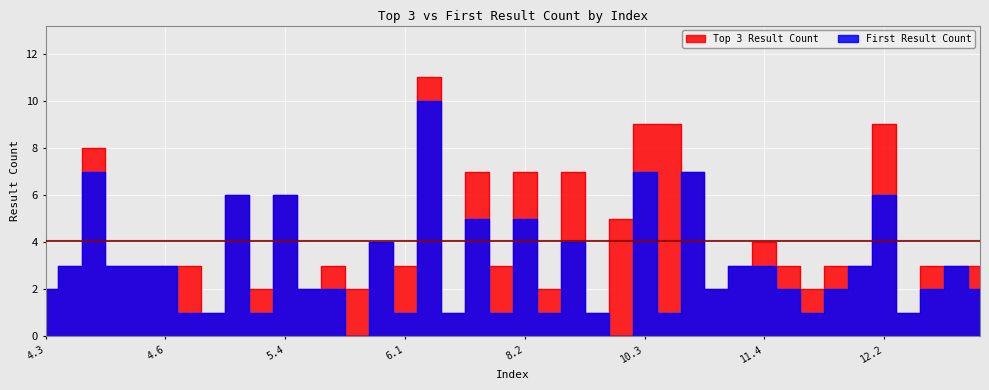

What is the spread (max minus min) of values at 10.3?

2